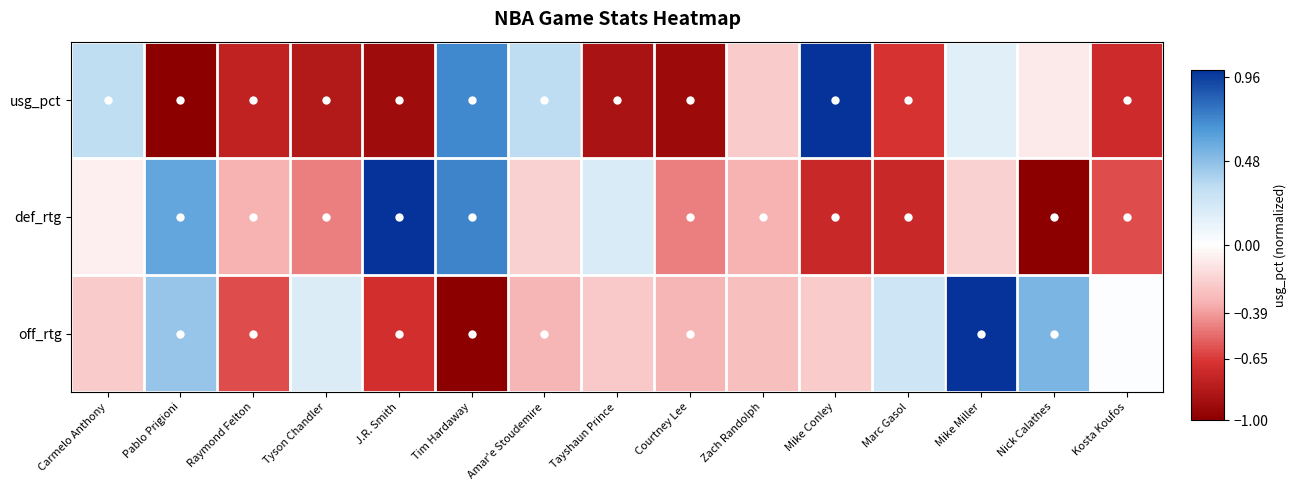

Reading left to right, what are all the values shown in this chart?

usg_pct: Carmelo Anthony=0.3	Pablo Prigioni=-1.0	Raymond Felton=-0.8	Tyson Chandler=-0.8	J.R. Smith=-0.9	Tim Hardaway=0.7	Amar'e Stoudemire=0.3	Tayshaun Prince=-0.9	Courtney Lee=-0.9	Zach Randolph=-0.2	Mike Conley=1.0	Marc Gasol=-0.7	Mike Miller=0.2	Nick Calathes=-0.1	Kosta Koufos=-0.7
def_rtg: Carmelo Anthony=-0.1	Pablo Prigioni=0.6	Raymond Felton=-0.3	Tyson Chandler=-0.5	J.R. Smith=1.0	Tim Hardaway=0.7	Amar'e Stoudemire=-0.2	Tayshaun Prince=0.2	Courtney Lee=-0.5	Zach Randolph=-0.3	Mike Conley=-0.7	Marc Gasol=-0.7	Mike Miller=-0.2	Nick Calathes=-1.0	Kosta Koufos=-0.6
off_rtg: Carmelo Anthony=-0.2	Pablo Prigioni=0.4	Raymond Felton=-0.6	Tyson Chandler=0.2	J.R. Smith=-0.7	Tim Hardaway=-1.0	Amar'e Stoudemire=-0.3	Tayshaun Prince=-0.2	Courtney Lee=-0.3	Zach Randolph=-0.3	Mike Conley=-0.2	Marc Gasol=0.3	Mike Miller=1.0	Nick Calathes=0.5	Kosta Koufos=0.0